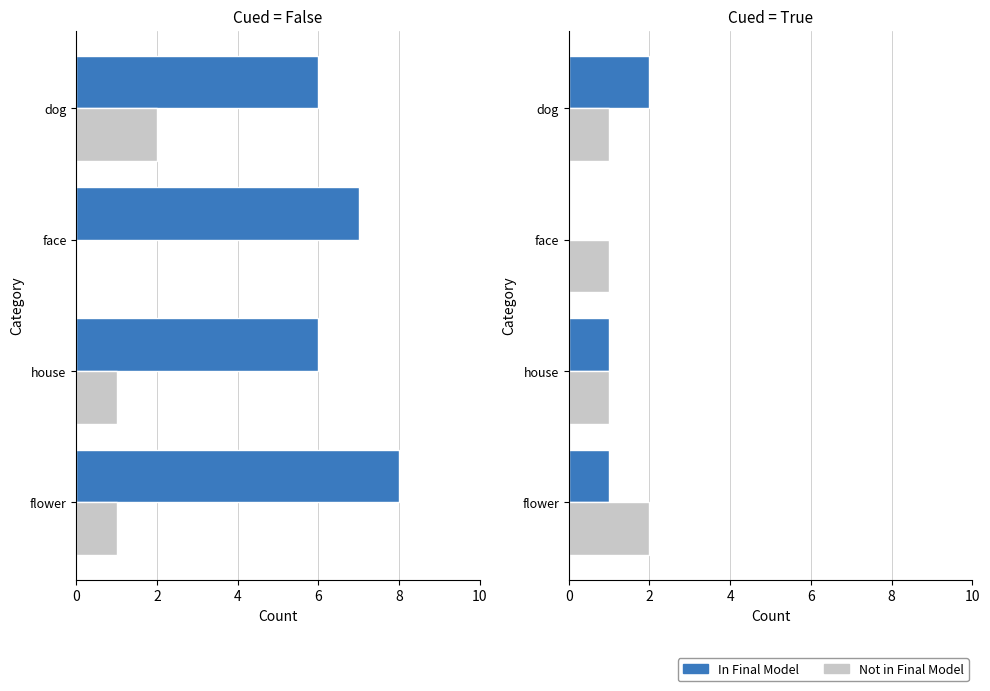

What is the value of the In Final Model bar at the 2nd from the left?

1